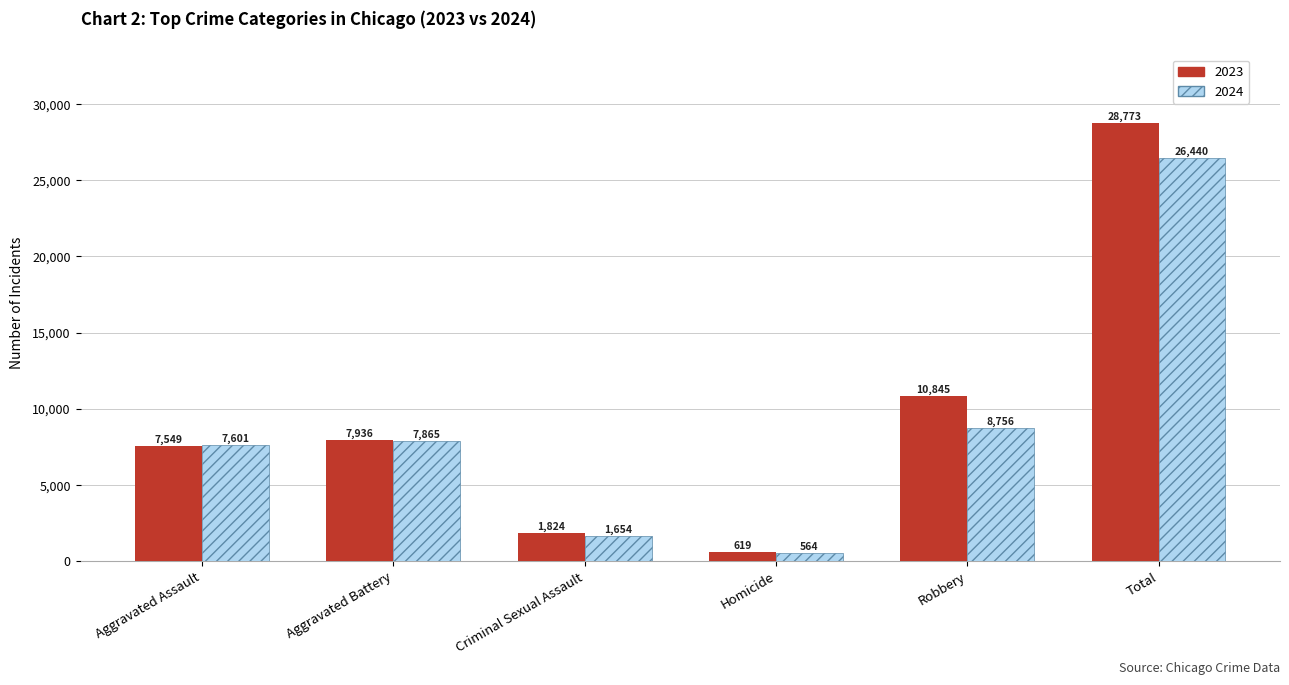

Read the 2024 value at Aggravated Assault, to the nearest 100.

7600